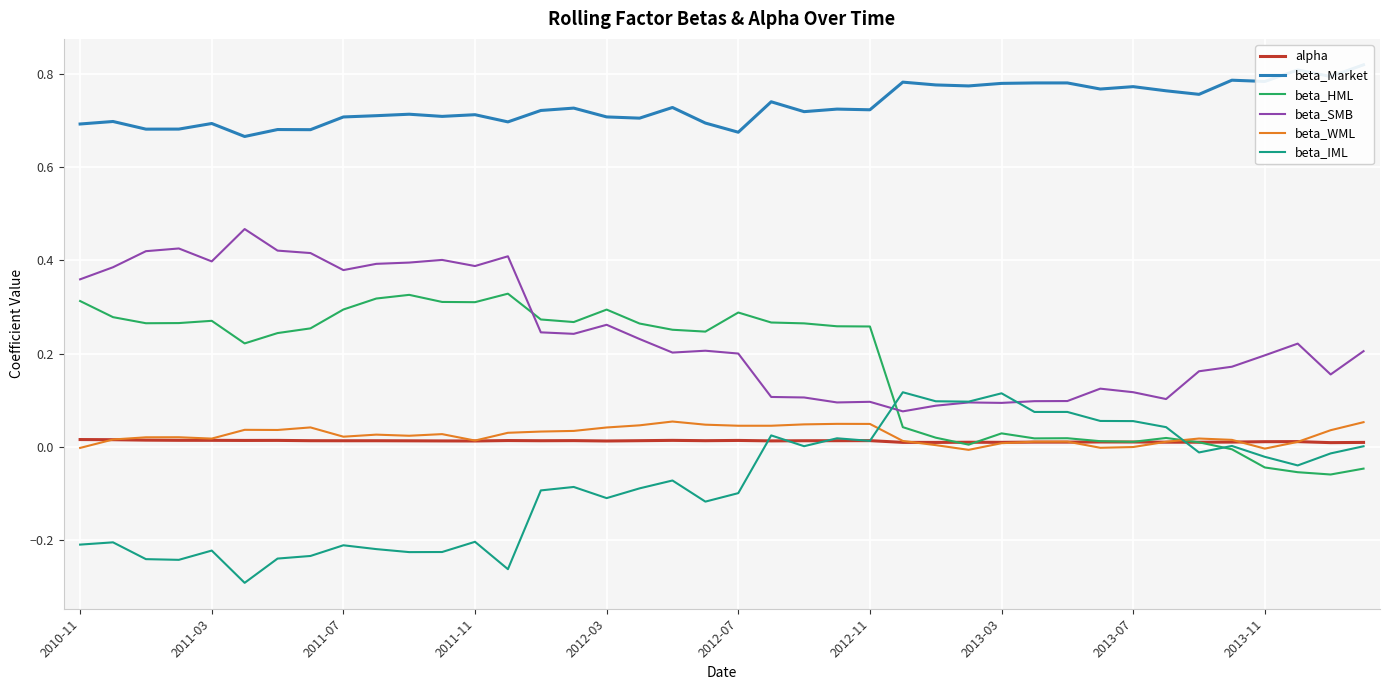

What is the minimum value shown in the chart?

-0.3